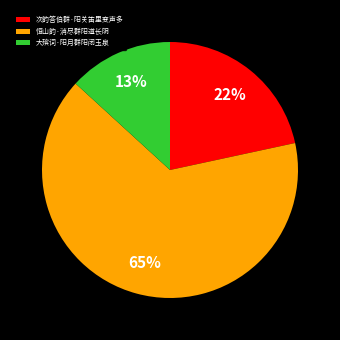

Rank the categories by value from highest to lowest.

恒山韵·消尽群阳道长阴, 次韵答伯群·阳关笛里变声多, 大殡词·阳月群阳闭玉泉